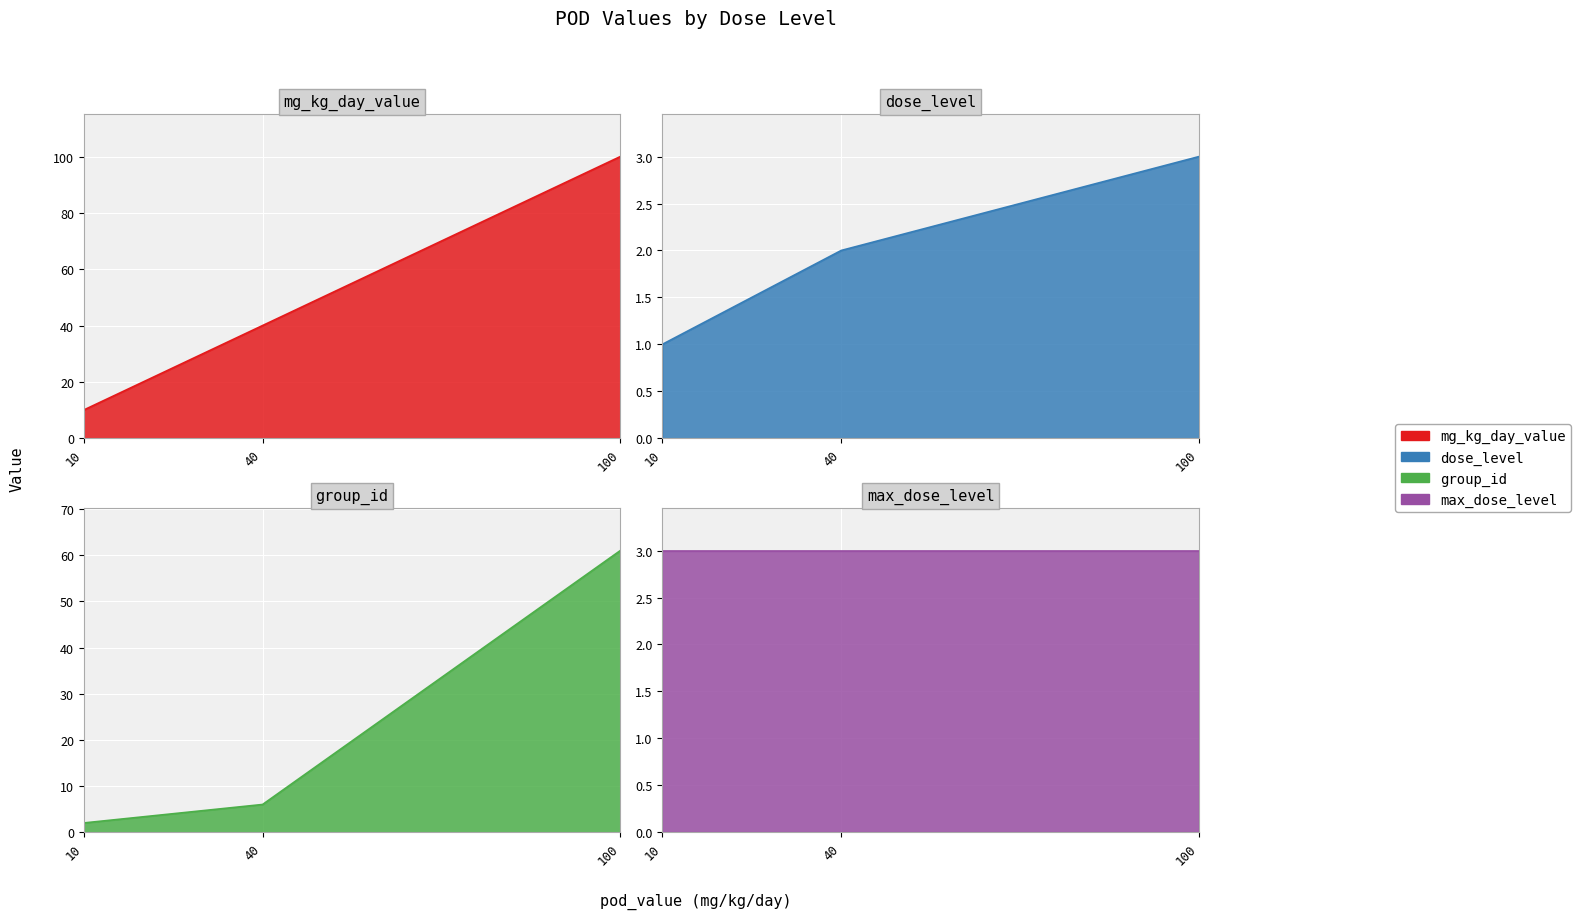

Which series has the largest range (max minus min)?

mg_kg_day_value